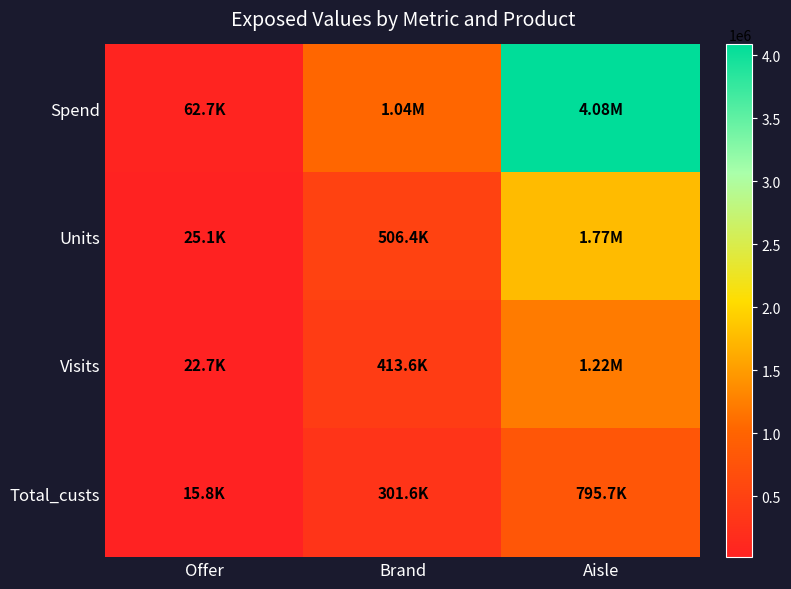

At how many categories does at least one series exceed 1087167?

1